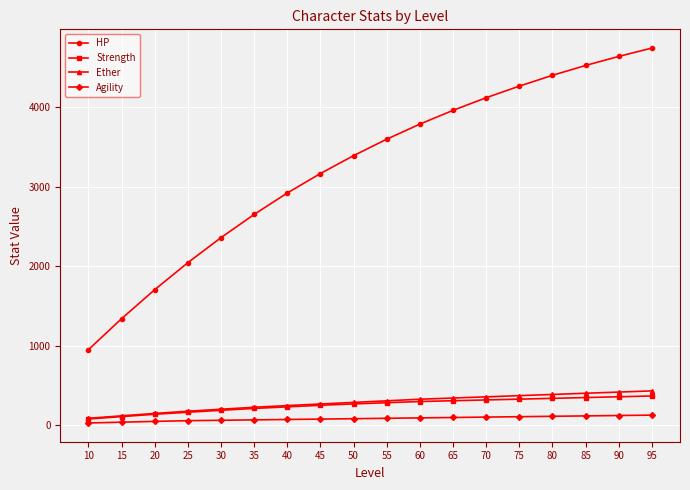

What value does the Agility series have at 70, to the nearest 5?

100